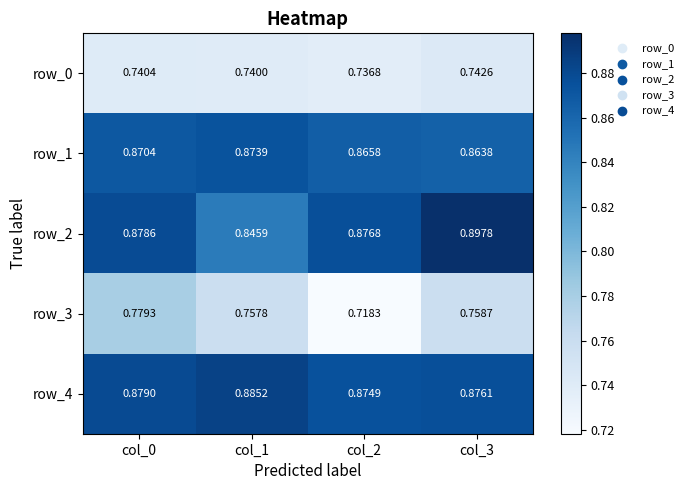

Is the value of row_4 at col_1 greater than the value of row_3 at col_1?

Yes